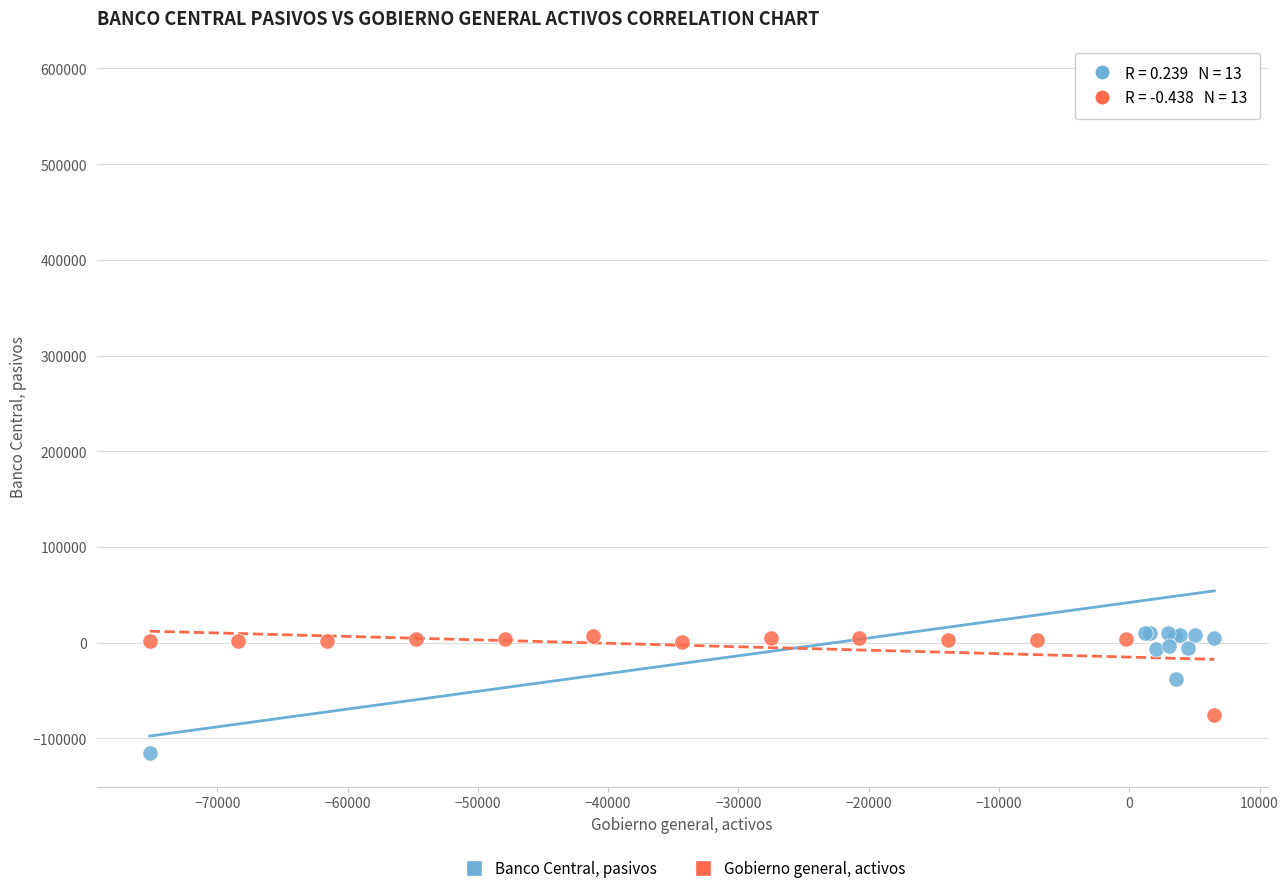

Which series has the largest Y range (max minus min)?

Banco Central, pasivos